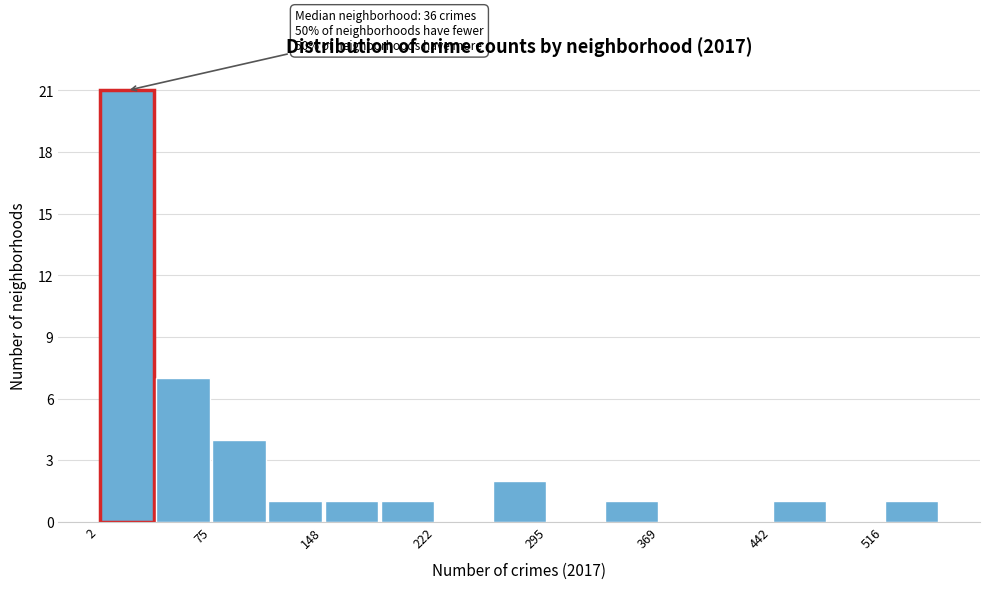

Around what value on the x-axis is the tallest bar? Give the approximate position of its centre, as read against the axis.

20